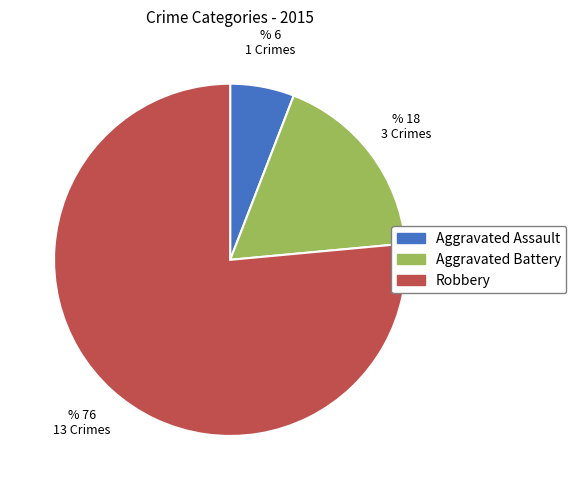

Count the number of slices in the pie.

3